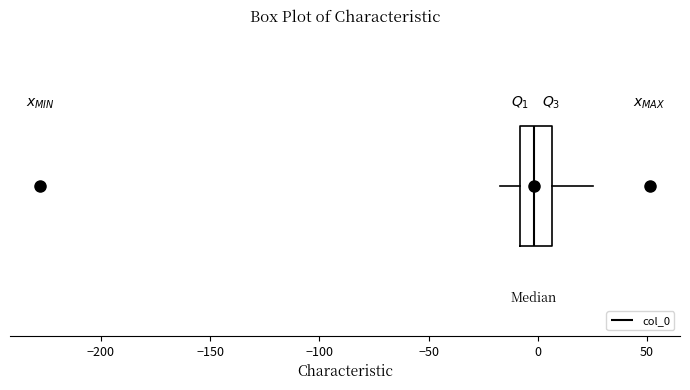

Where does the median line of the box sit on the x-axis? The values are not printed on the chart, so give them approximately, as read against the axis.

0